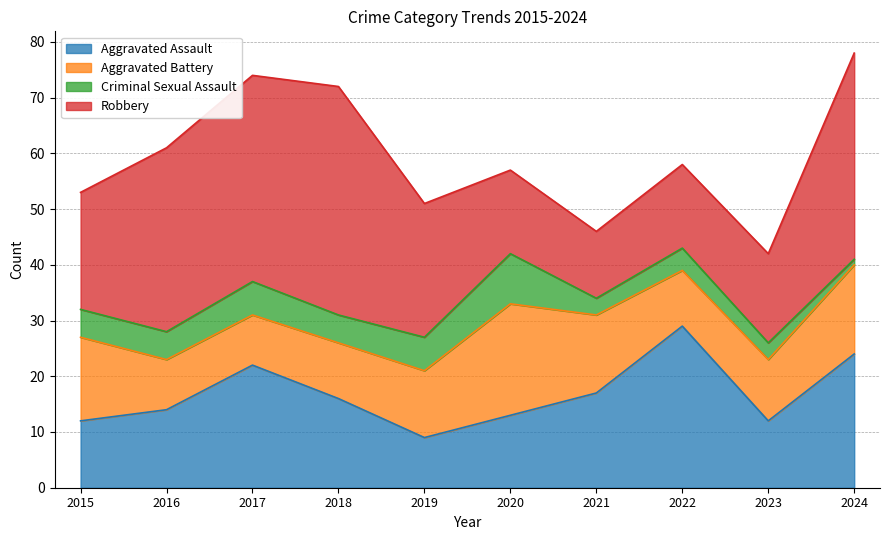

Where is the first local minimum for Robbery?

2021